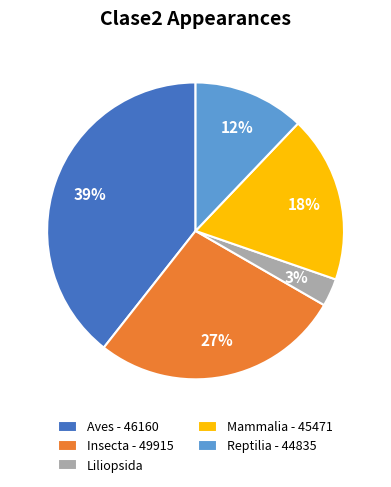

To the nearest percent, what is the difference between the largest and smallest slice percentages?

36%